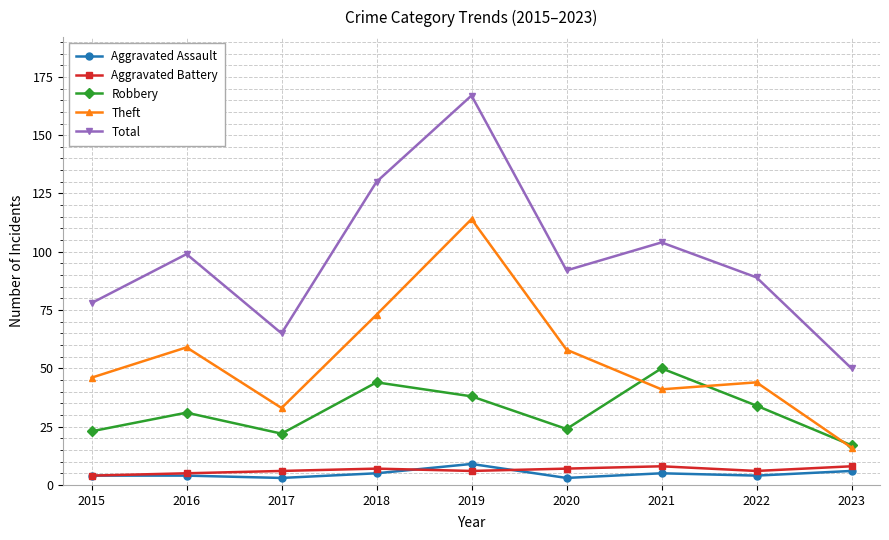

What is the minimum value for Total?

50